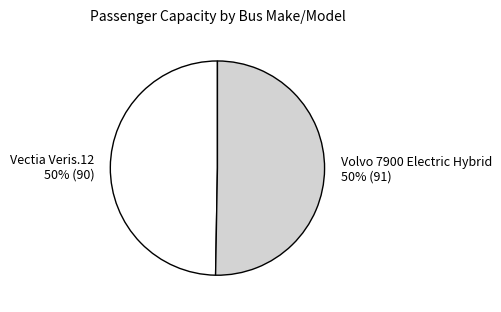

How many slices are in this pie chart?

2